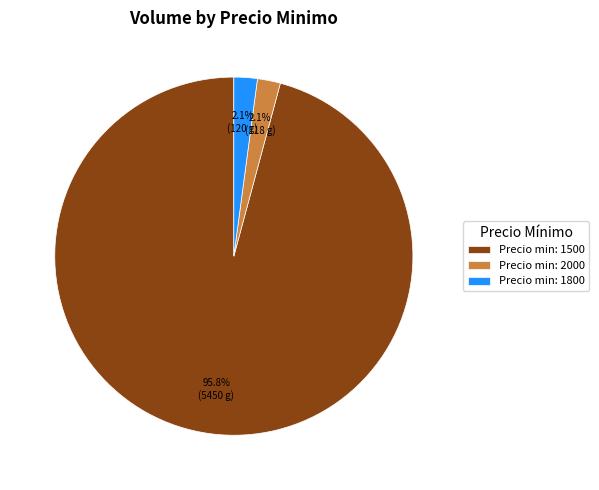

Which slice is the largest?

Precio min: 1500